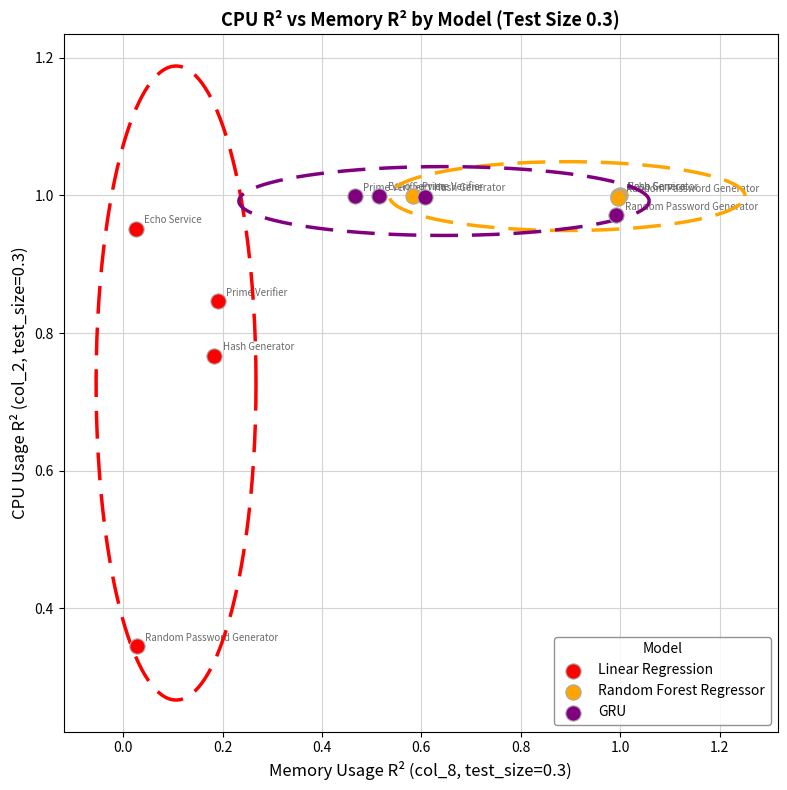

Which series reaches the minimum Y coordinate?

Linear Regression